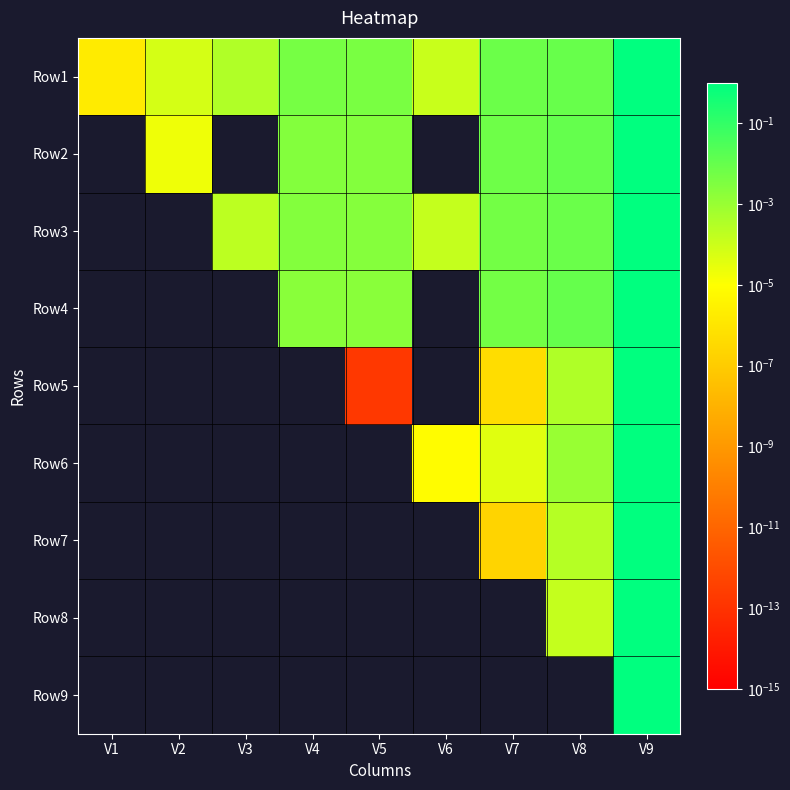

Which series has the largest range (max minus min)?

Row9